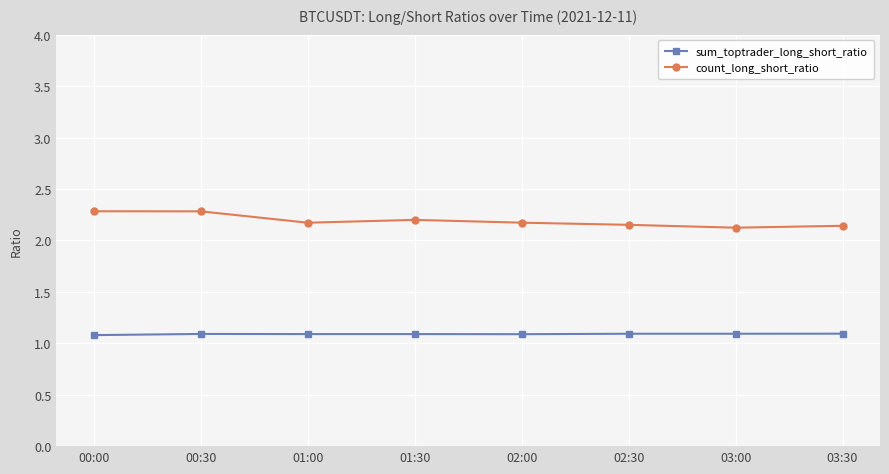

How many lines are shown in the chart?

2